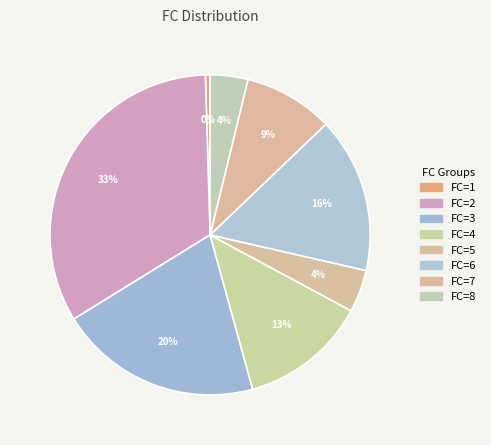

Count the number of slices in the pie.

8